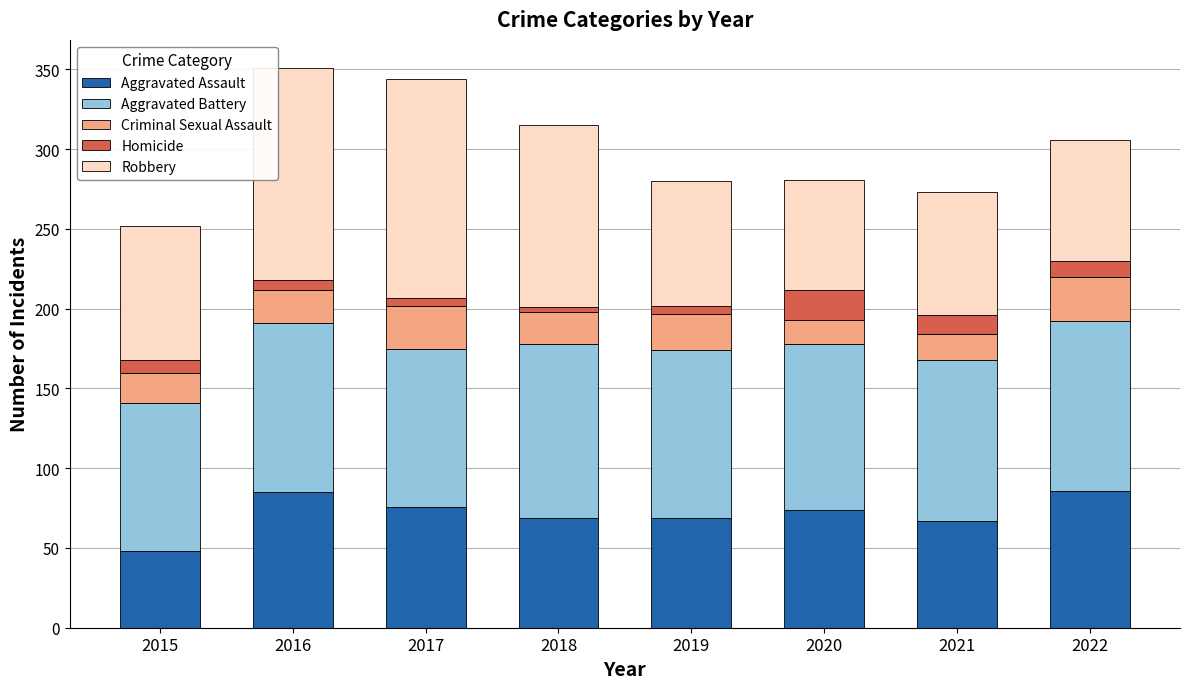

What is the difference between the maximum and minimum values in the Aggravated Assault series?

38